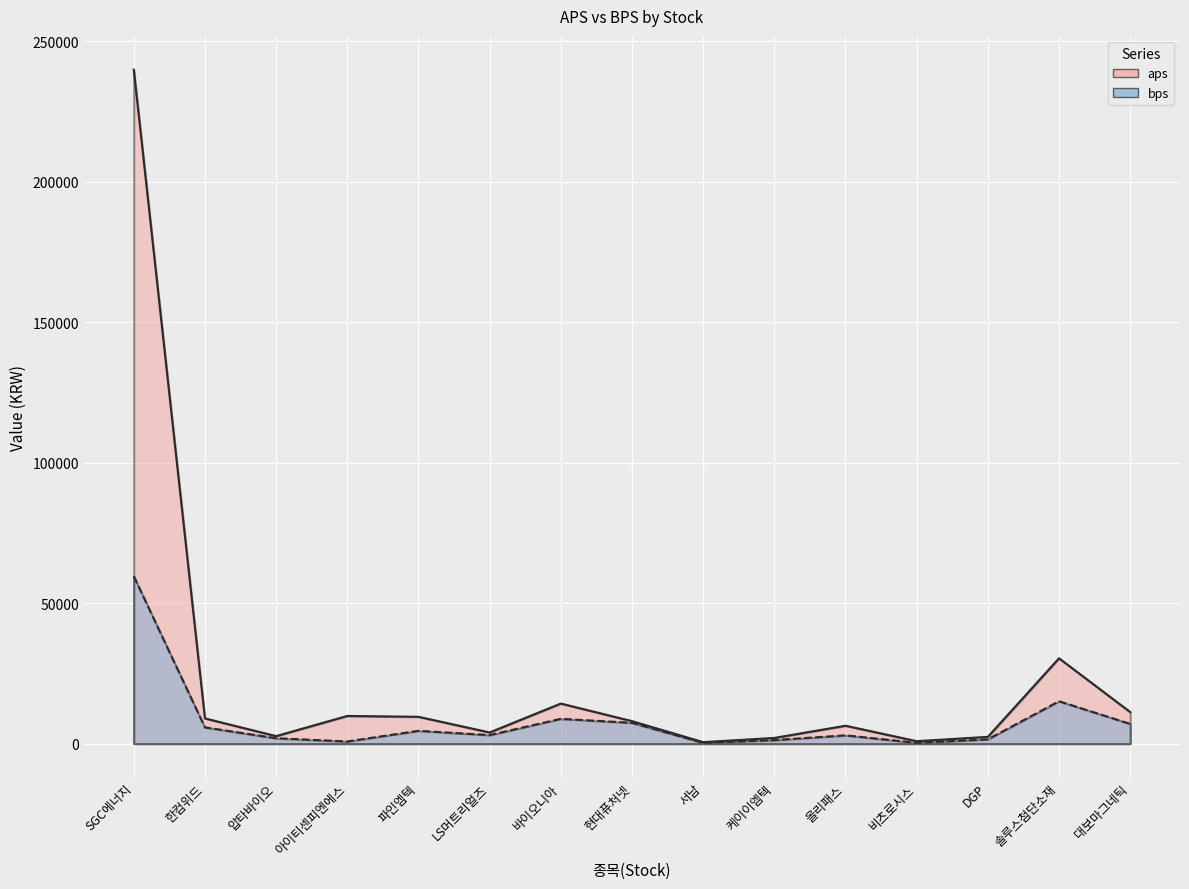

What is the label of the 8th point from the right?

현대퓨처넷